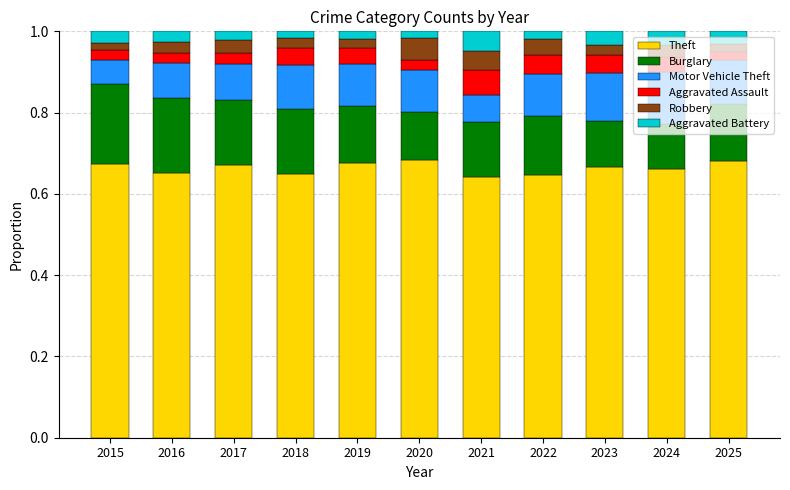

What is the total value across all series at 2021?

1.0